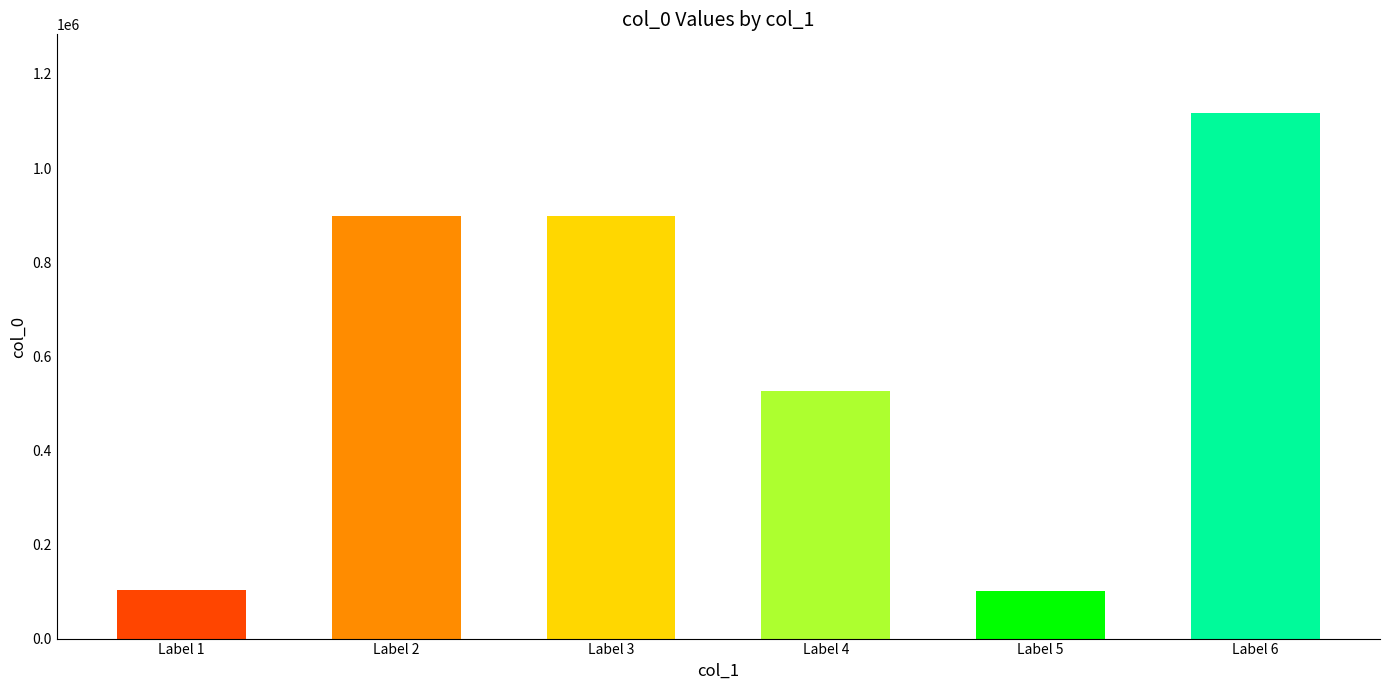

Between Label 6 and Label 2, which is larger?

Label 6